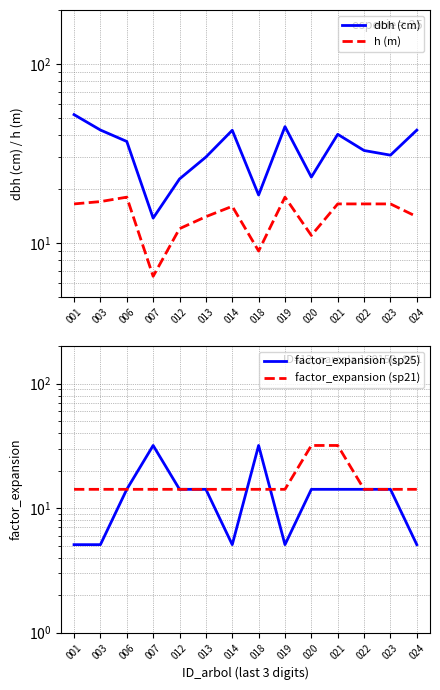

What is the value of the dbh (cm) point at the 11th from the left?

40.4